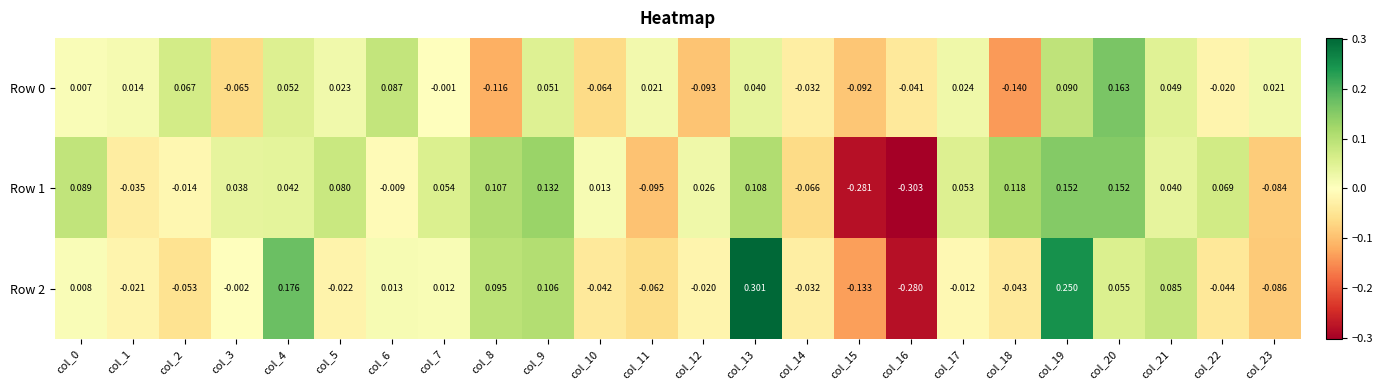

Is the value of Row 1 at col_8 greater than the value of Row 2 at col_3?

Yes